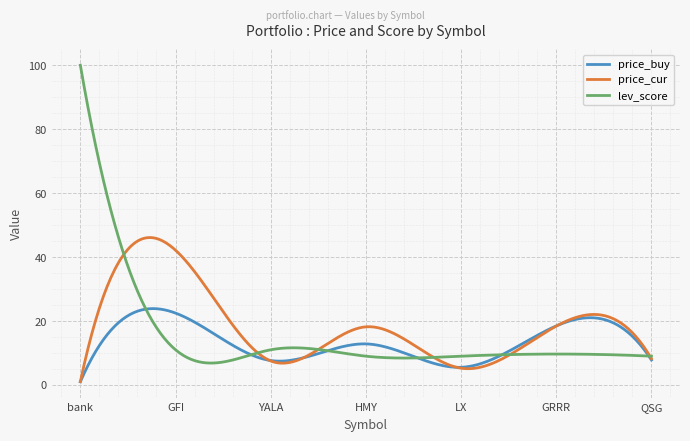

What is the maximum value for price_buy?

23.9